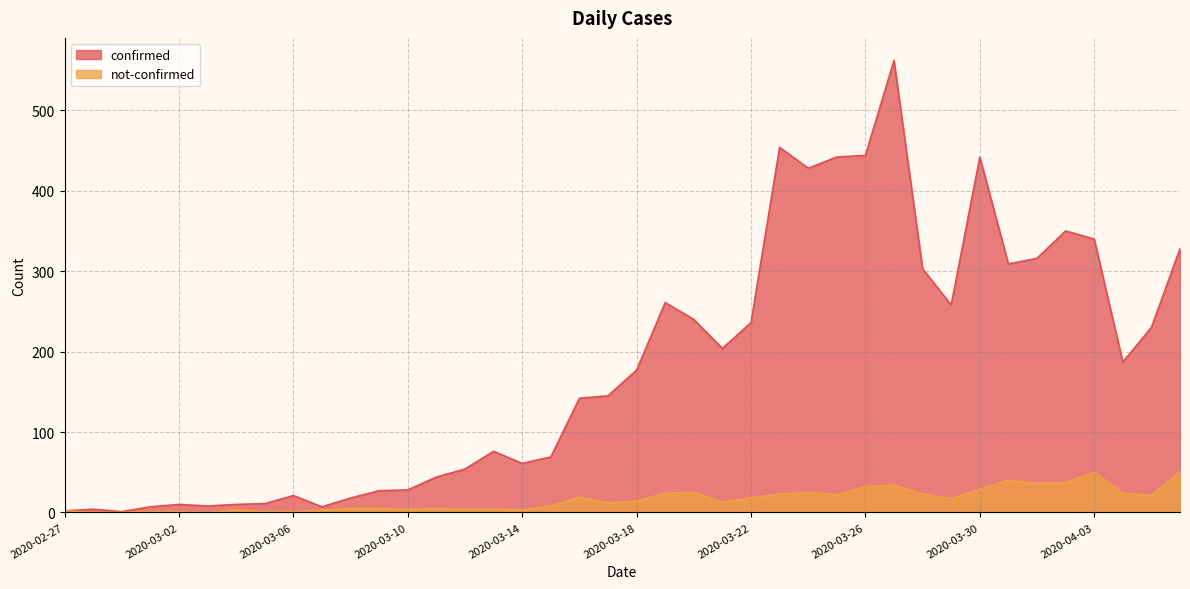

What is the difference between the not-confirmed values at 2020-03-09 and 2020-03-29?

12